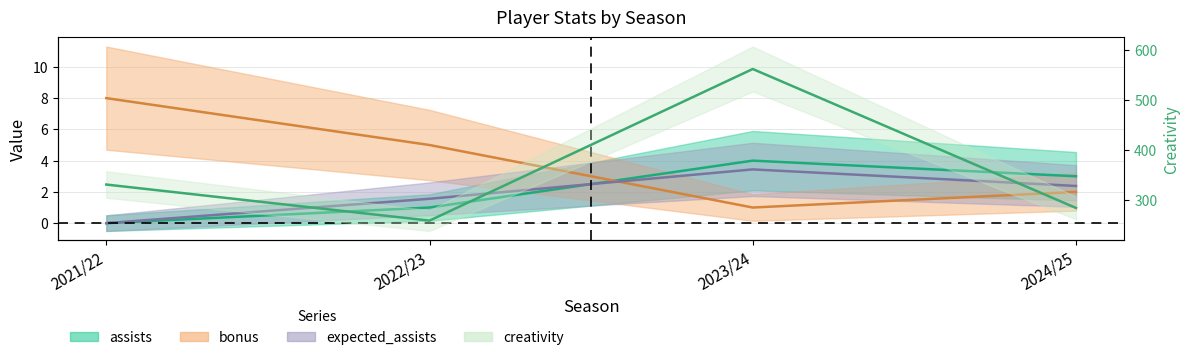

At how many categories does at least one series exceed 353?

1